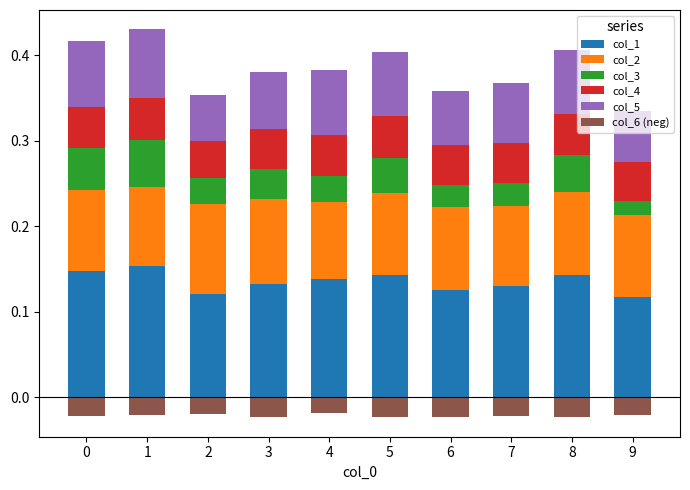

Reading left to right, what are all the values shown in this chart?

col_1: 0.1	0.2	0.1	0.1	0.1	0.1	0.1	0.1	0.1	0.1
col_2: 0.1	0.1	0.1	0.1	0.1	0.1	0.1	0.1	0.1	0.1
col_3: 0.0	0.1	0.0	0.0	0.0	0.0	0.0	0.0	0.0	0.0
col_4: 0.0	0.0	0.0	0.0	0.0	0.0	0.0	0.0	0.0	0.0
col_5: 0.1	0.1	0.1	0.1	0.1	0.1	0.1	0.1	0.1	0.1
col_6 (neg): -0.0	-0.0	-0.0	-0.0	-0.0	-0.0	-0.0	-0.0	-0.0	-0.0